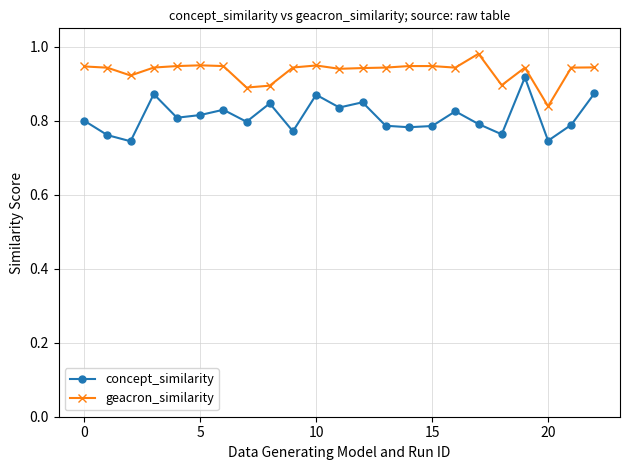

Which series has the largest total across all categories?

geacron_similarity